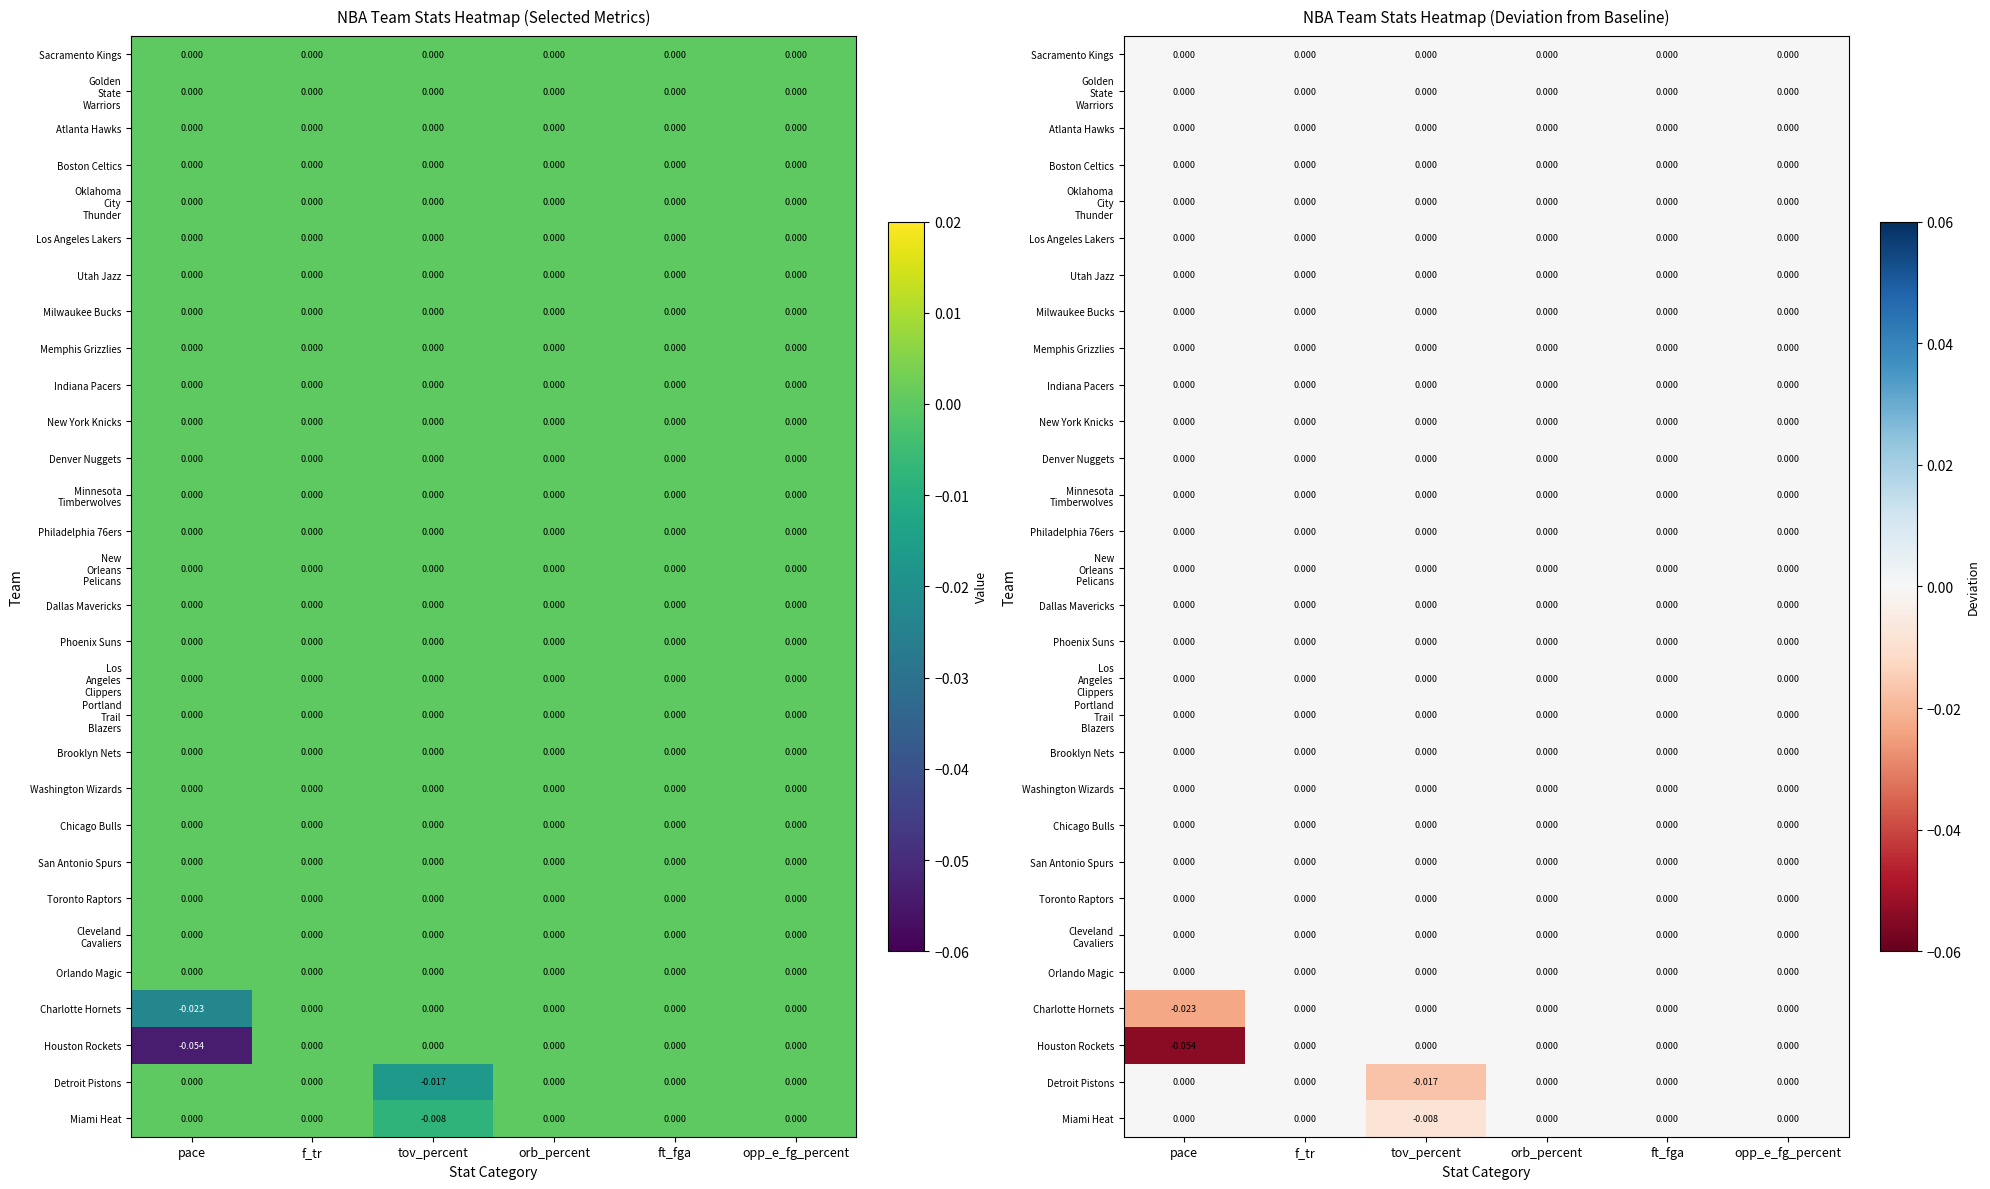

Which series has the largest total across all categories?

Sacramento Kings